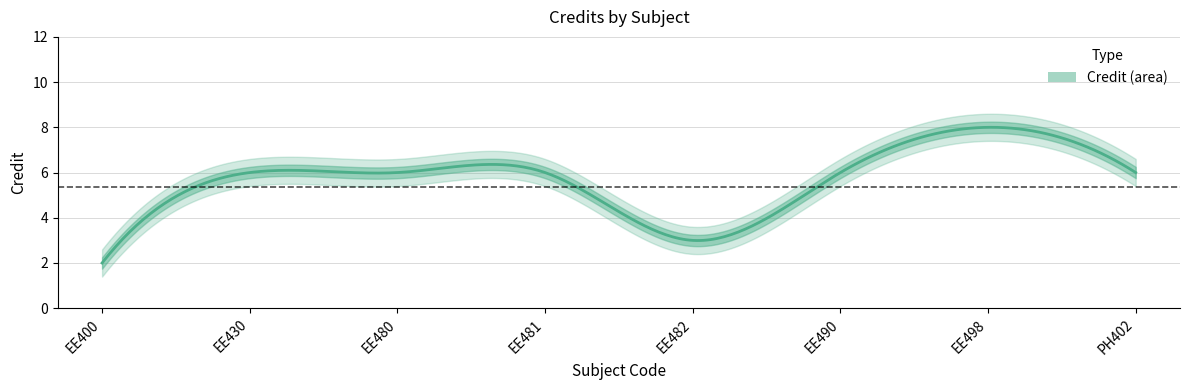

List the labels in order of value, smallest first.

EE400, EE482, EE430, EE480, EE481, EE490, PH402, EE498